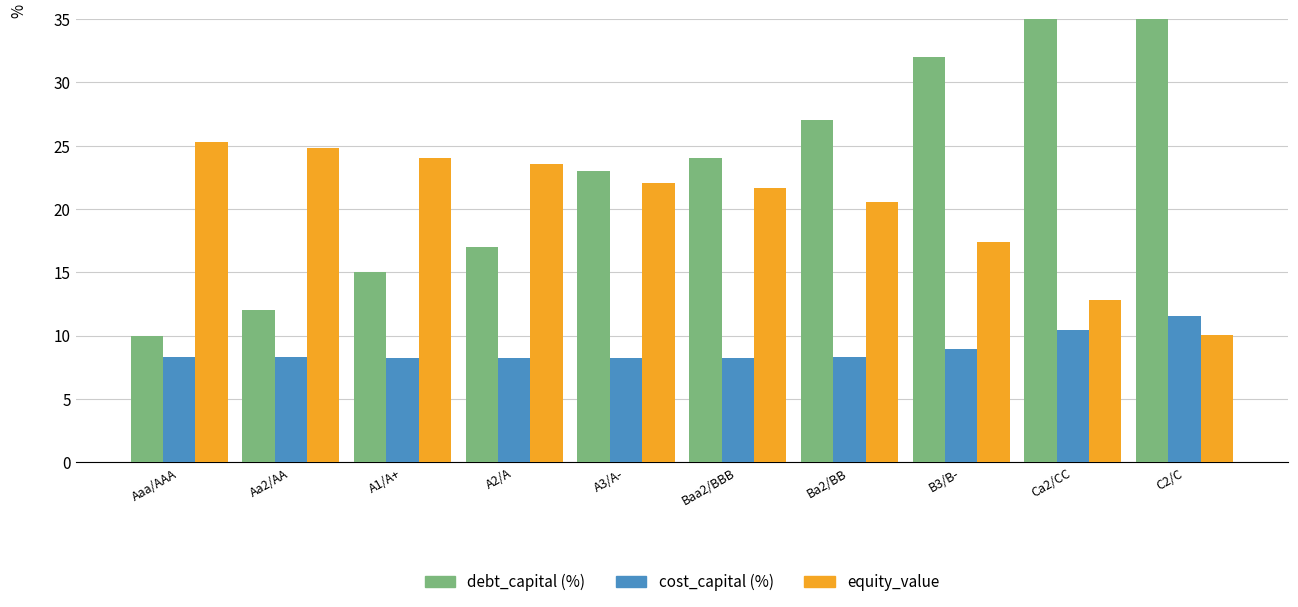

Where does the debt_capital (%) series first go above 24?

Ba2/BB